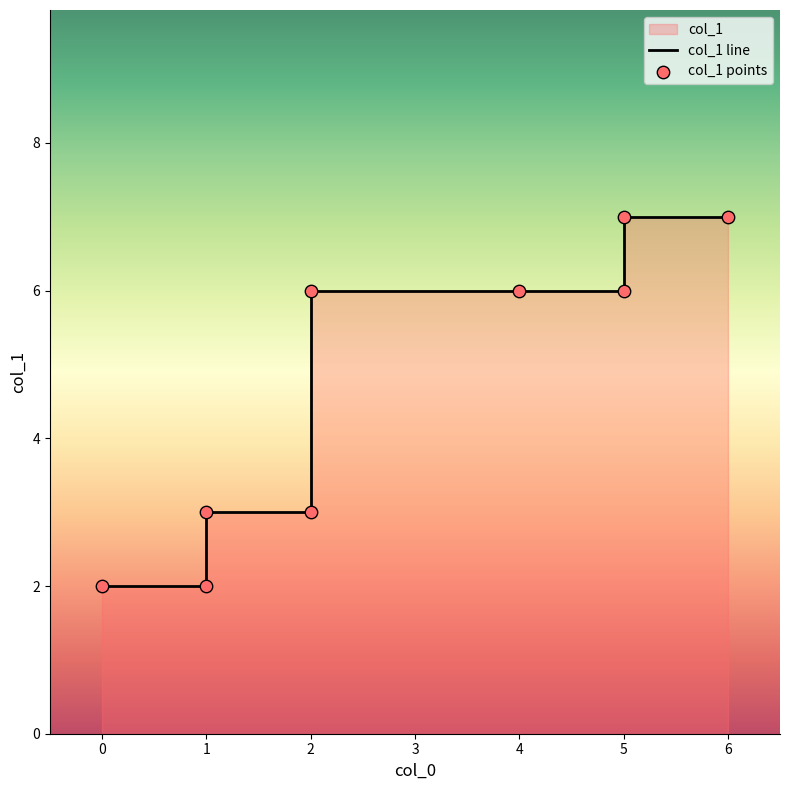

Which series has the largest total across all categories?

col_1 line